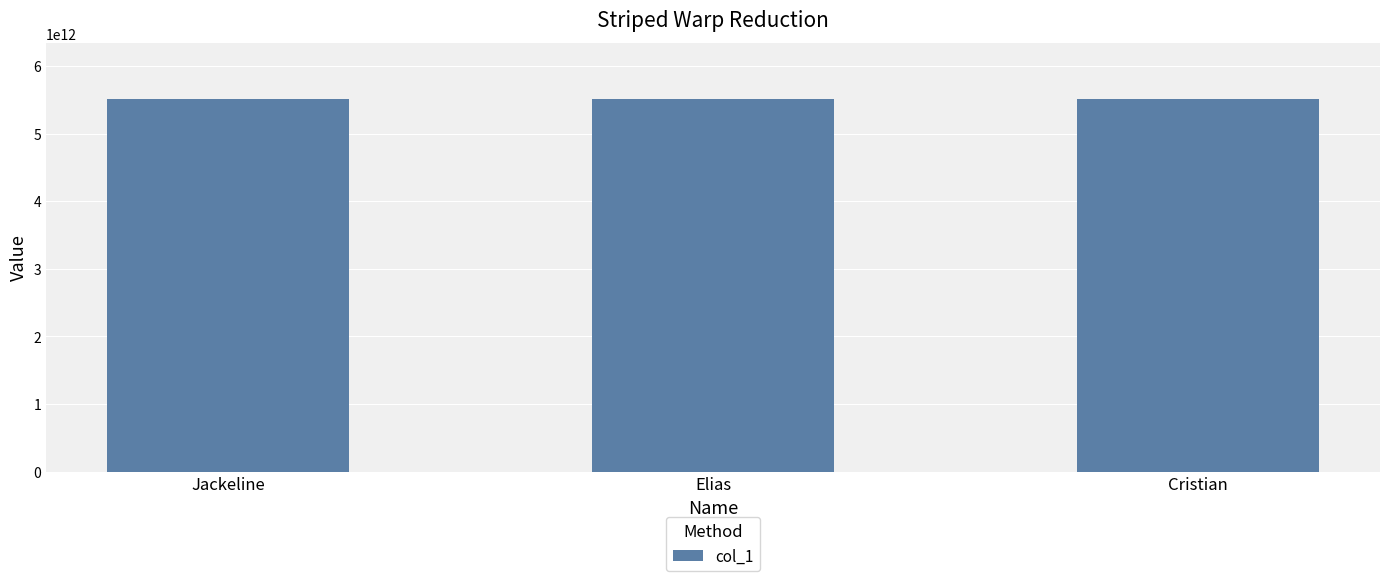

Does the chart contain any negative values?

No